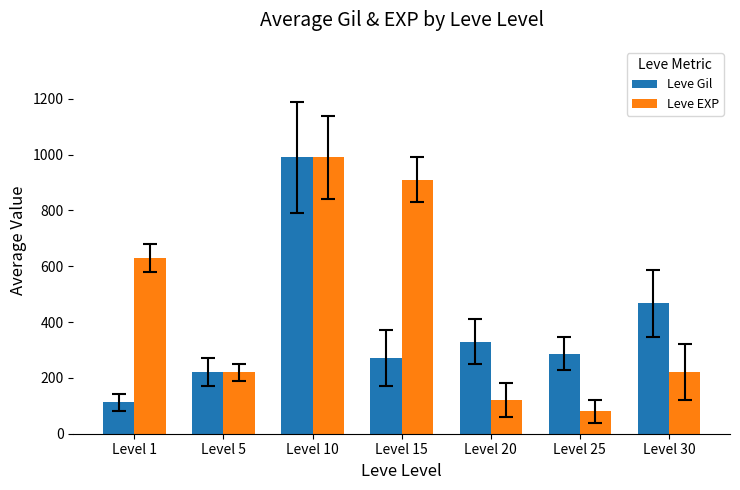

At which label does Leve Gil first exceed 287?

Level 10